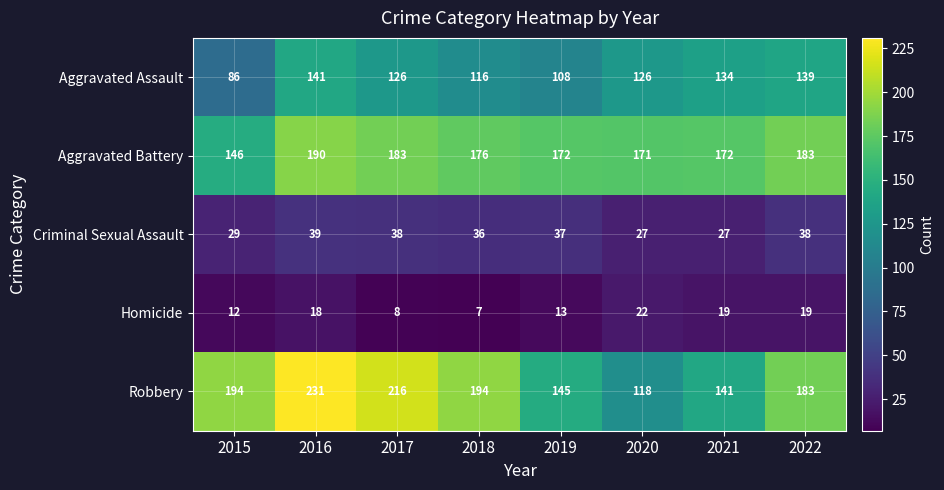

Between 2017 and 2020, which series saw the biggest shift?

Robbery